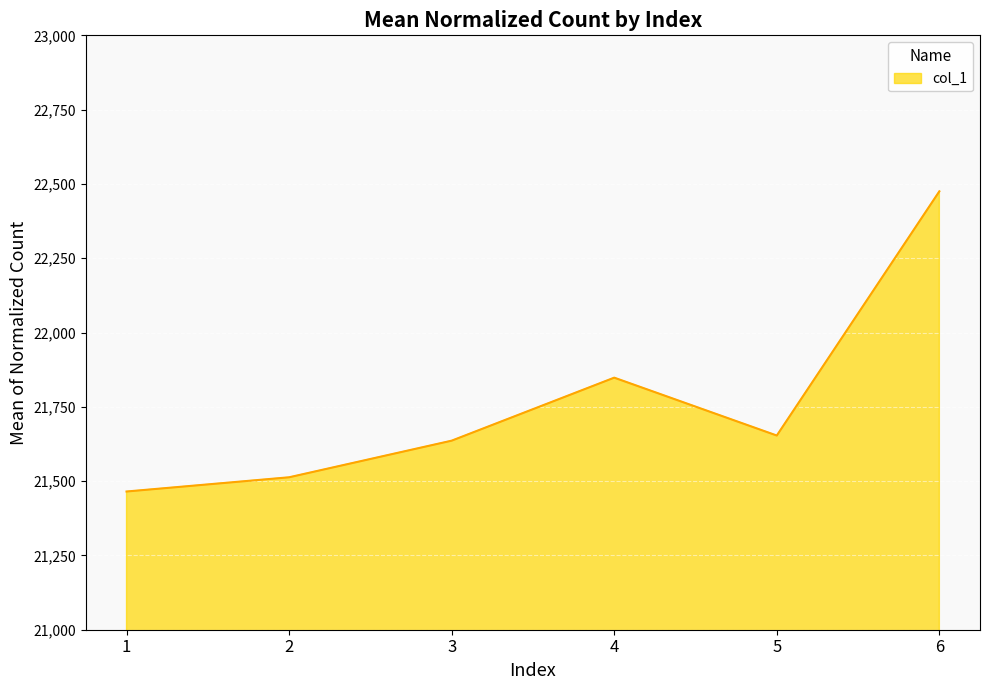

Is it true that the value at 4 is 10645.7?

False